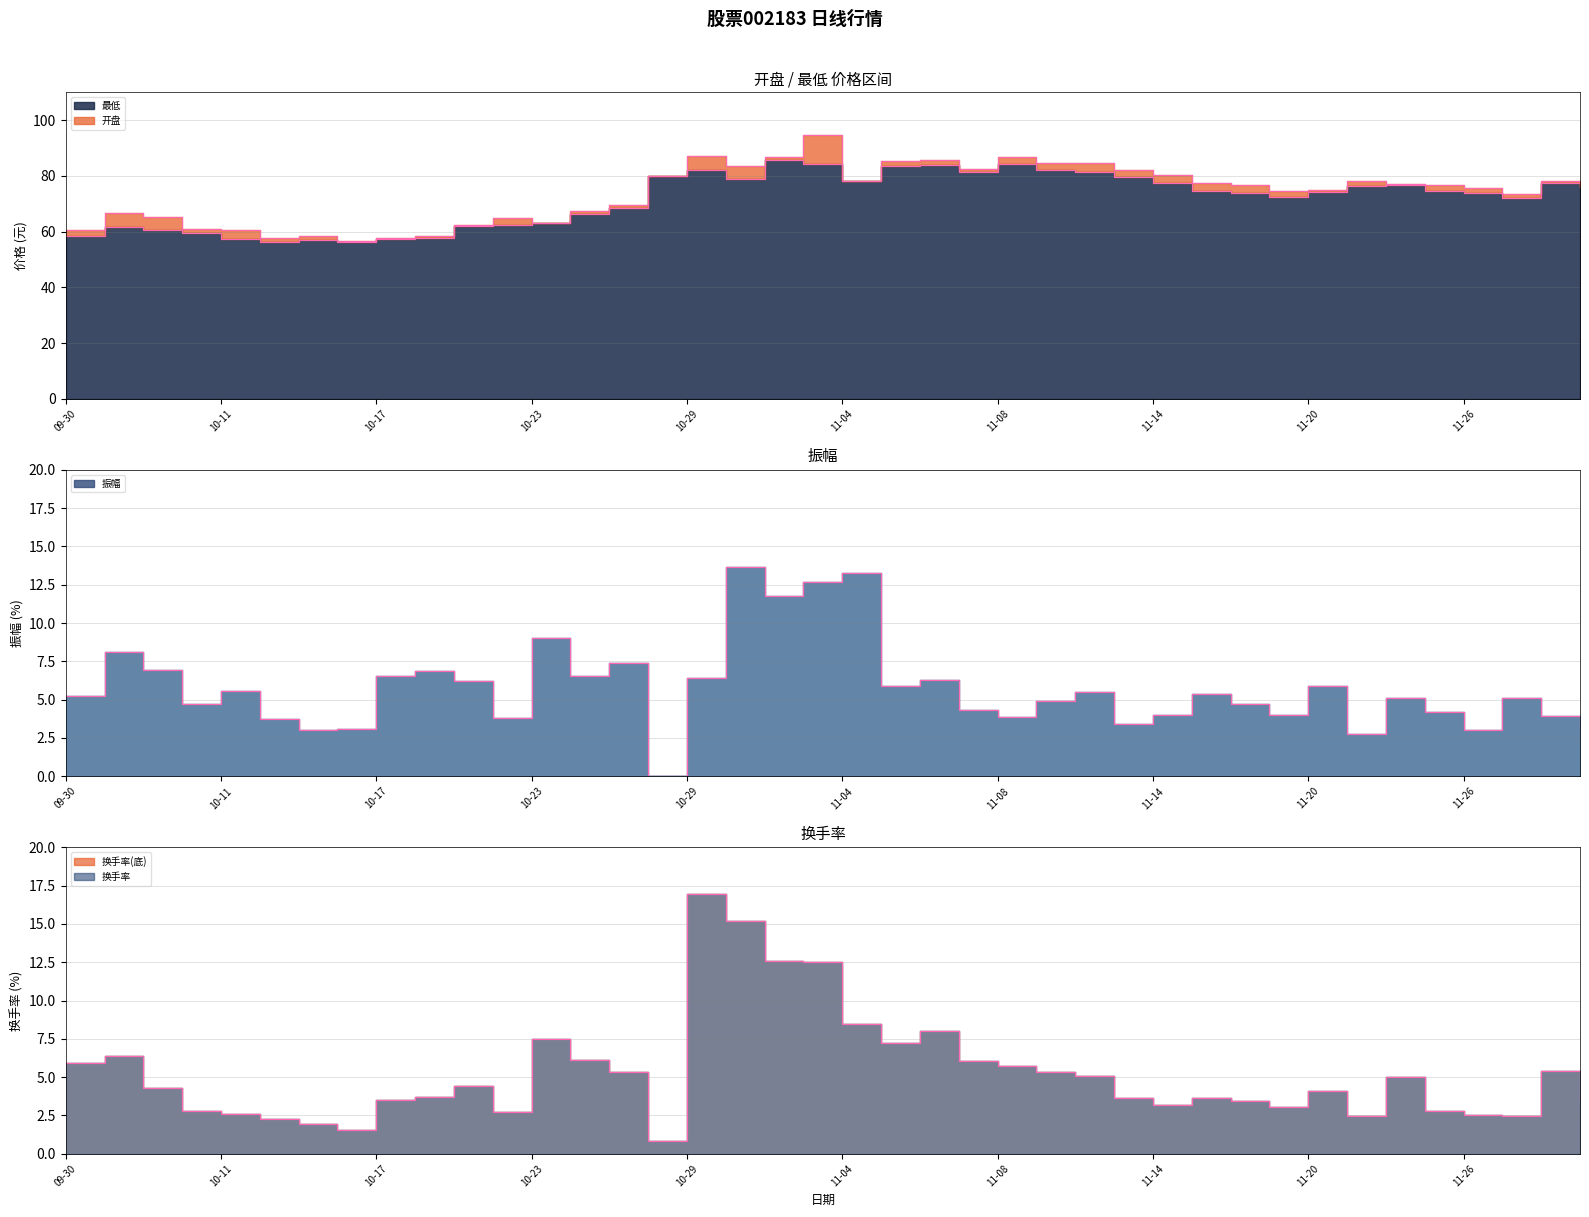

What is the value of the 开盘 point at the 7th from the left?

58.5